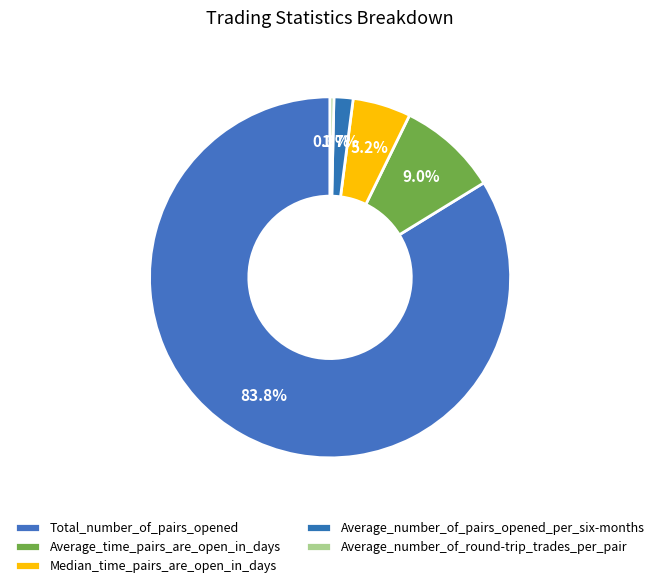

What percentage is the Total_number_of_pairs_opened slice, to the nearest percent?

84%